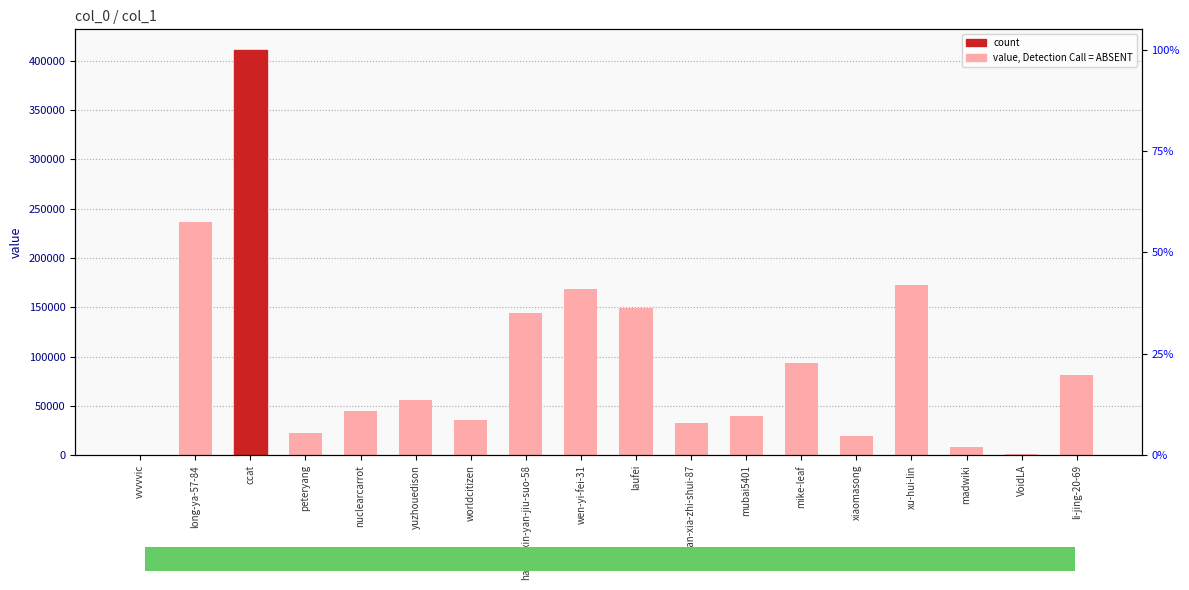

List the labels in order of value, largest first.

ccat, long-ya-57-84, xu-hui-lin, wen-yi-fei-31, laufei, hao-qi-xin-yan-jiu-suo-58, mike-leaf, li-jing-20-69, yuzhouedison, nuclearcarrot, mubai5401, worldcitizen, tian-xia-zhi-shui-87, peteryang, xiaomasong, madwiki, VoidLA, vvvvvic